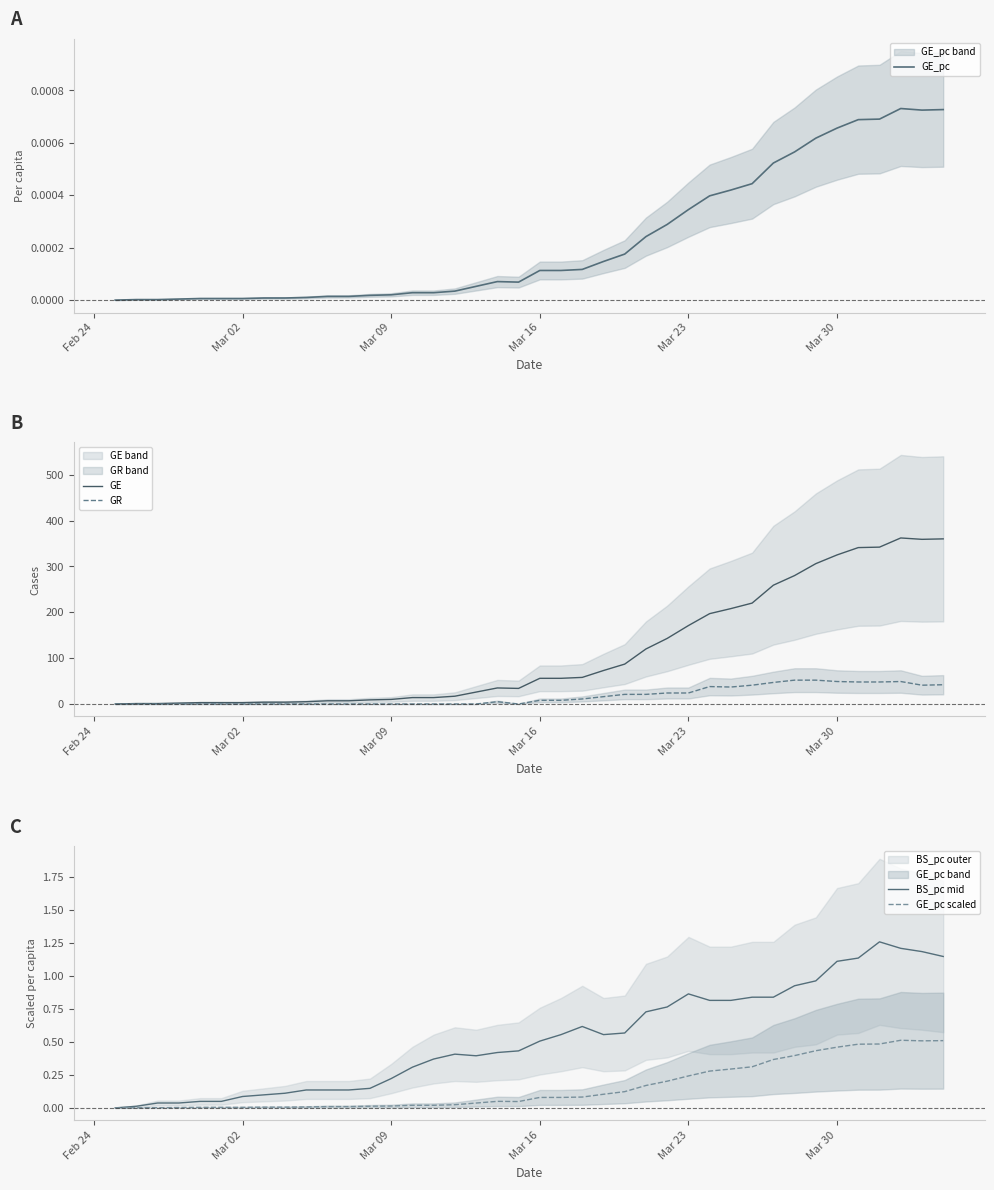

In GE_pc scaled, how many points are lower than both neighbors (excluding endpoints)?

2